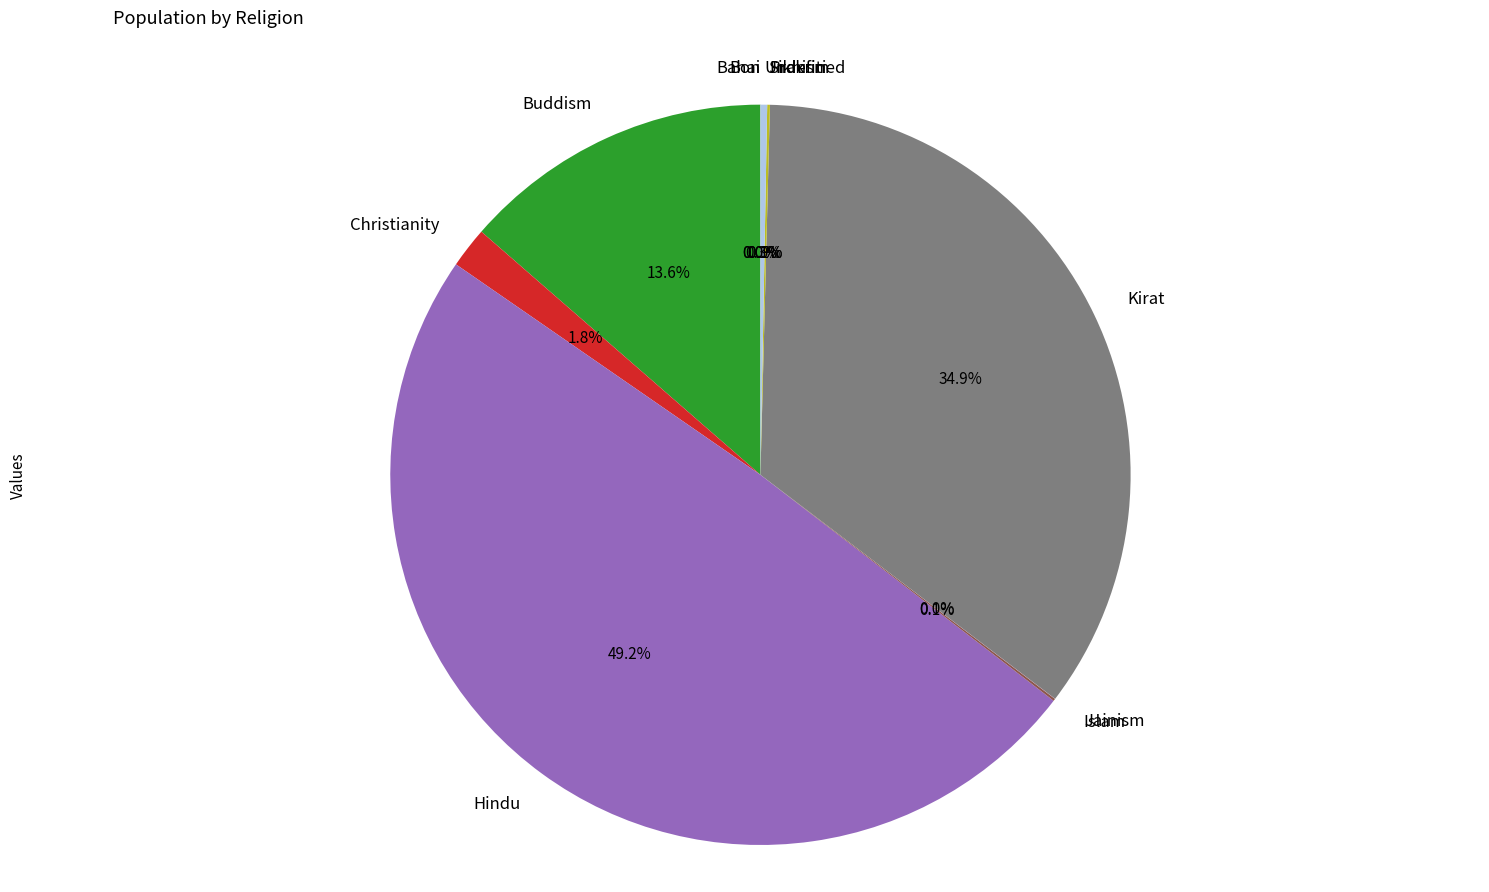

What is the ratio of the value at Buddism to the value at Undefined?

46.7